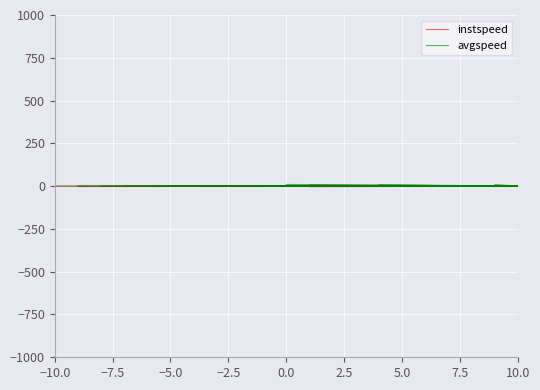

At which label is avgspeed closest to 0?

10.0